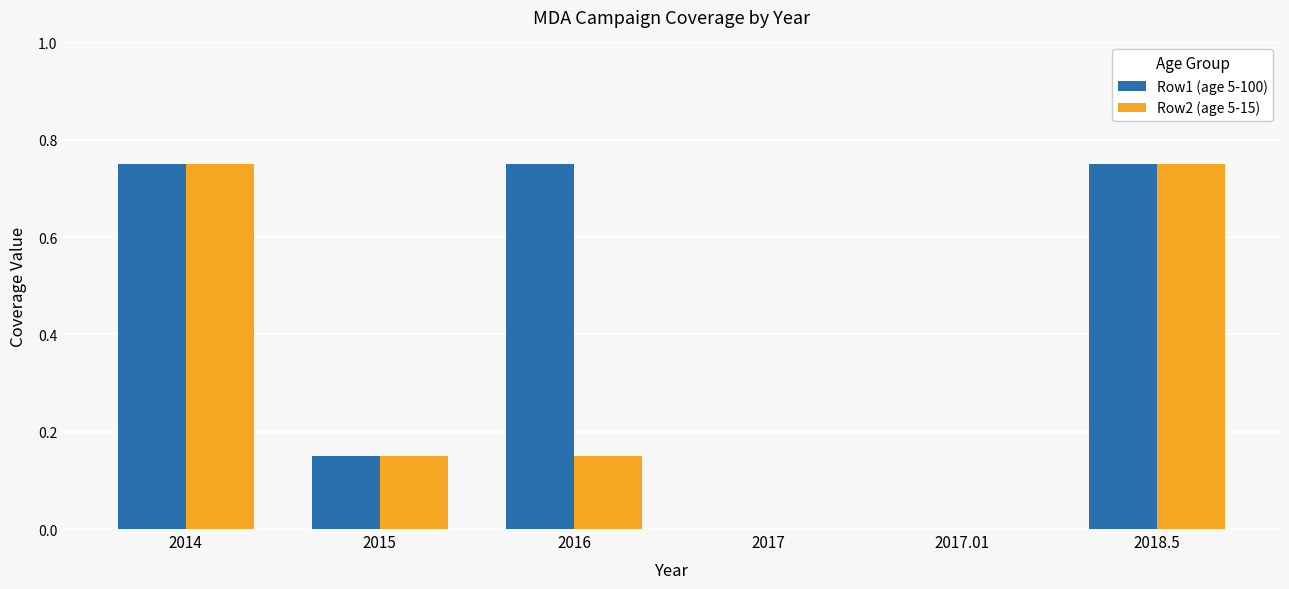

What is the sum of the Row2 (age 5-15) values at 2016 and 2015?

0.3